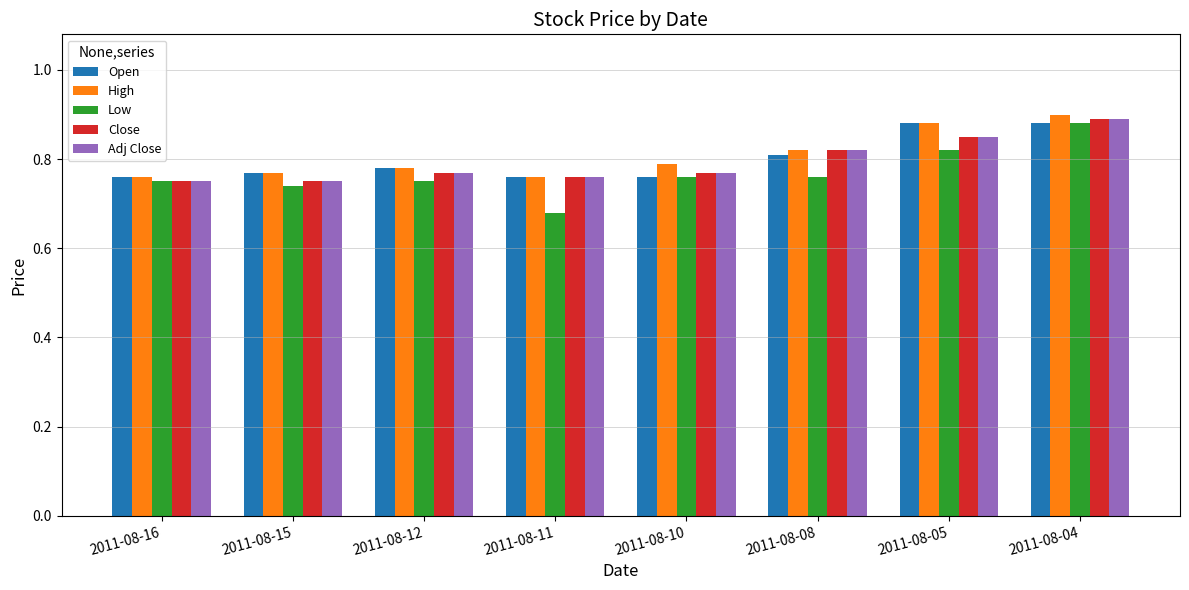

What is the sum of all Adj Close values?

6.4